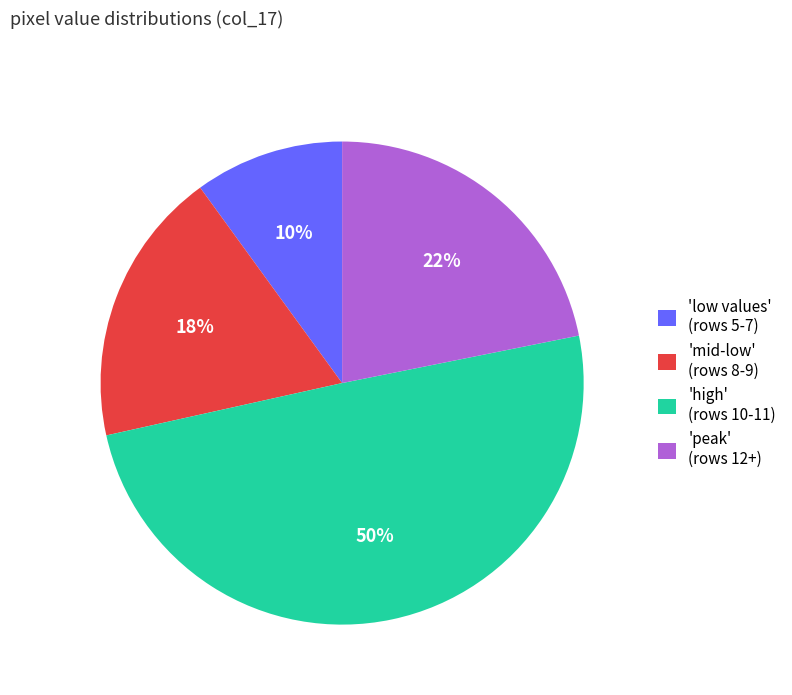

Does any single category account for the majority?

No